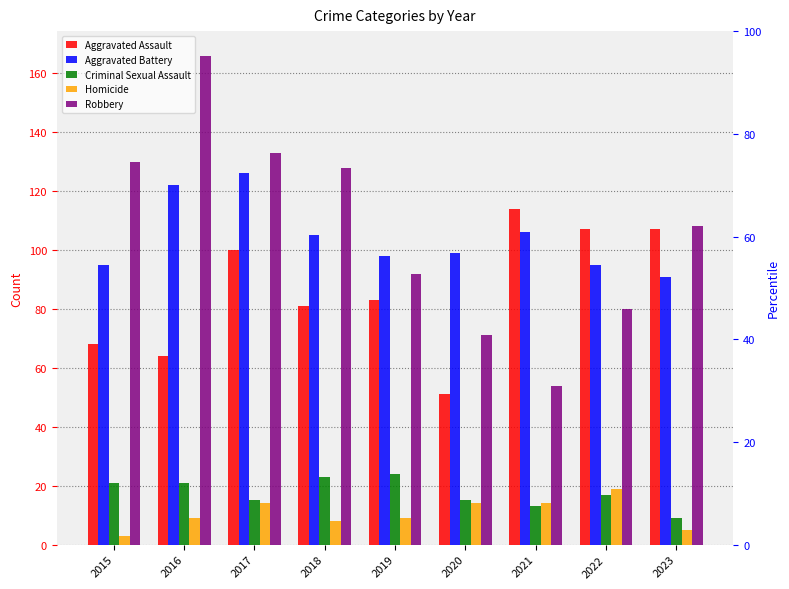

Which series changed the most between 2018 and 2019?

Robbery